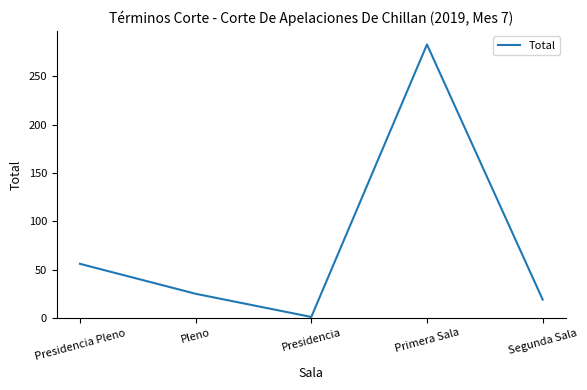

Rank the categories by value from highest to lowest.

Primera Sala, Presidencia Pleno, Pleno, Segunda Sala, Presidencia